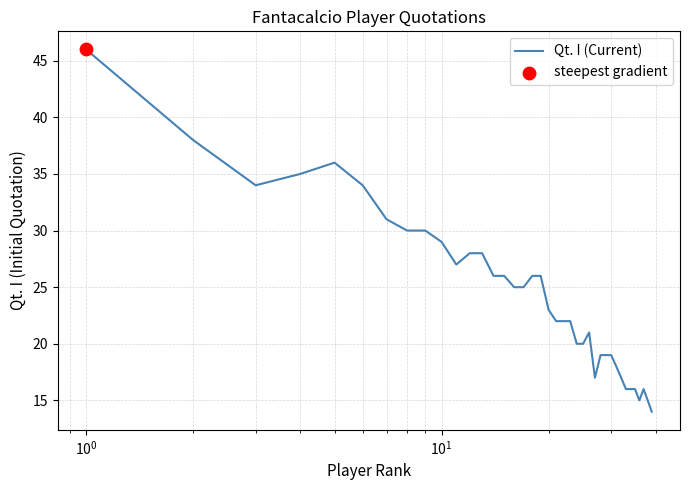

What is the minimum value shown in the chart?

14